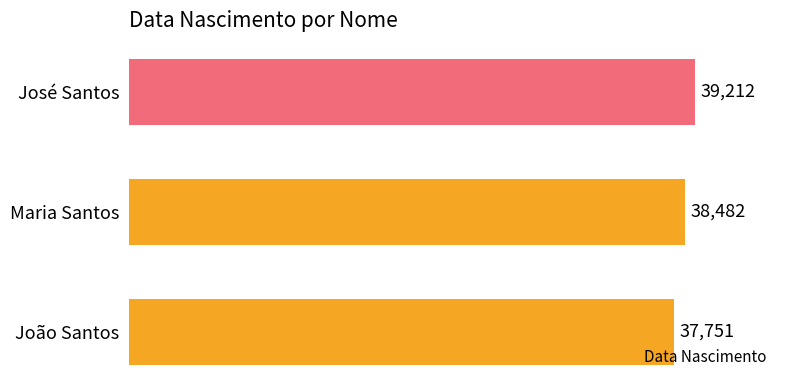

Reading bottom to top, list all the values displayed in this chart.

João Santos=37751	Maria Santos=38482	José Santos=39212